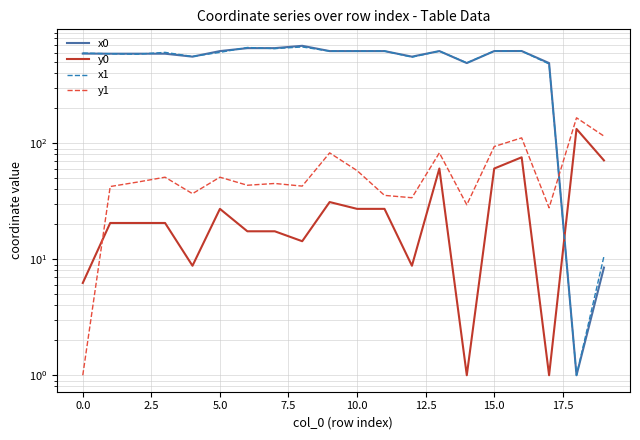

What are all the series names shown in the legend?

x0, y0, x1, y1